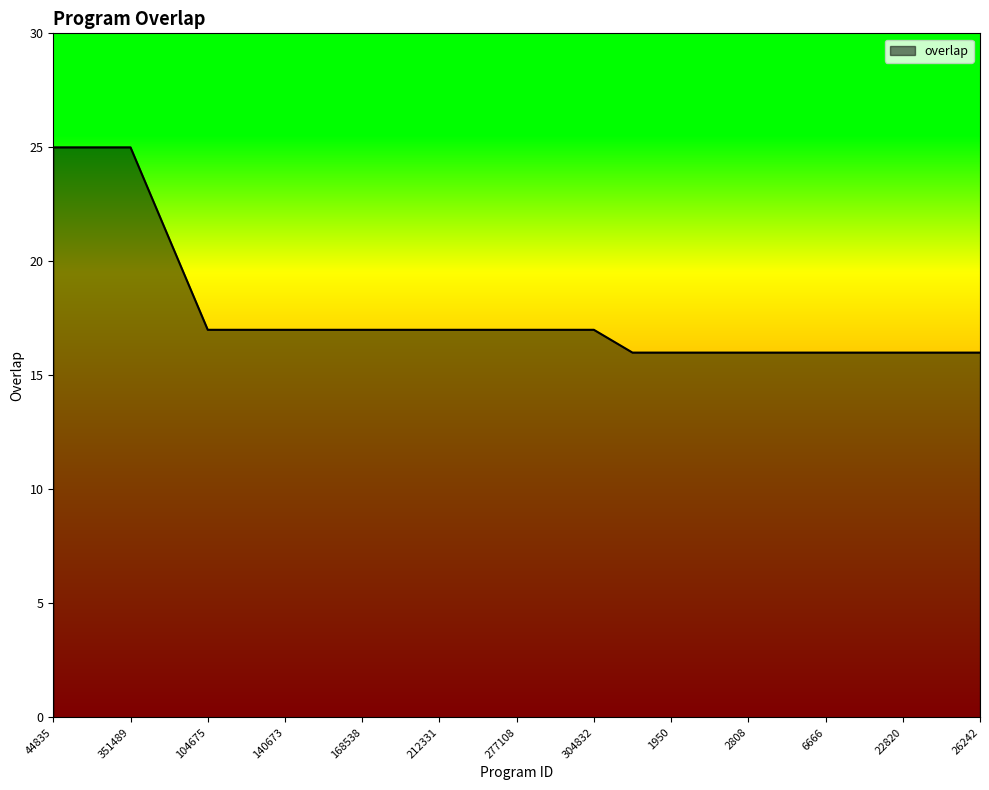

What is the maximum value shown in the chart?

25